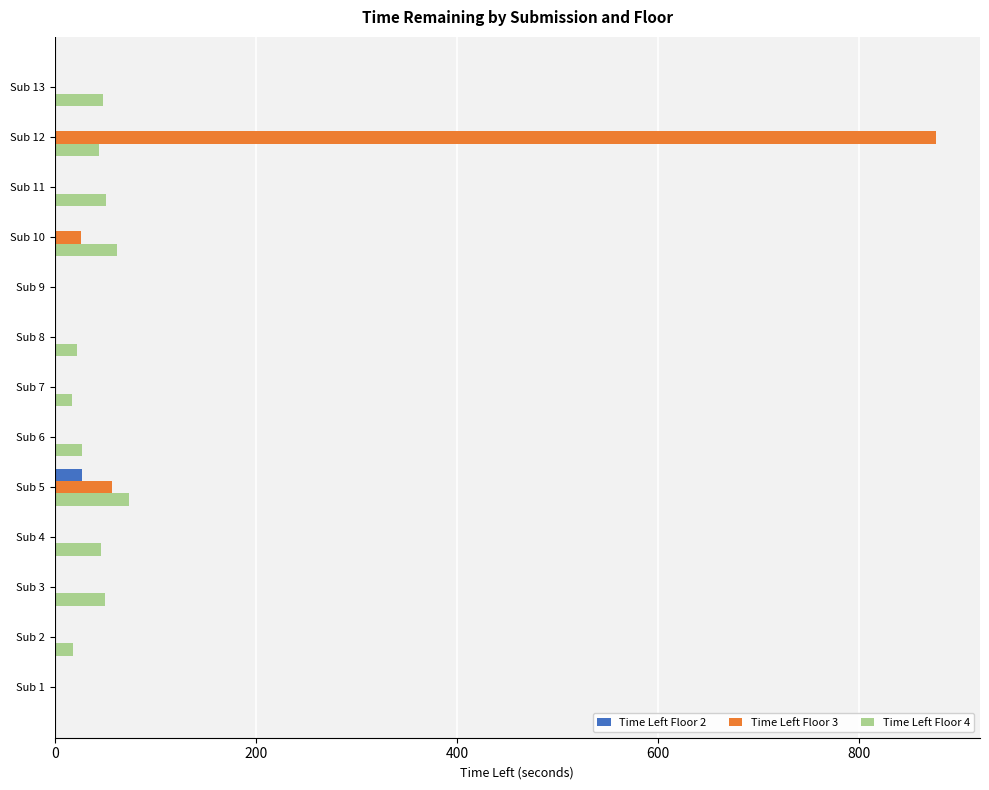

At which category is the sum across all series the highest?

Sub 12